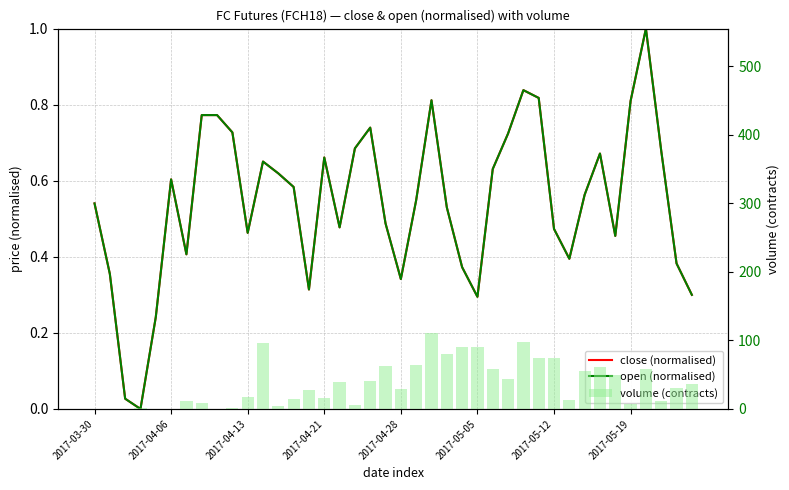

Between 10 and 36, which series saw the biggest shift?

volume (contracts)